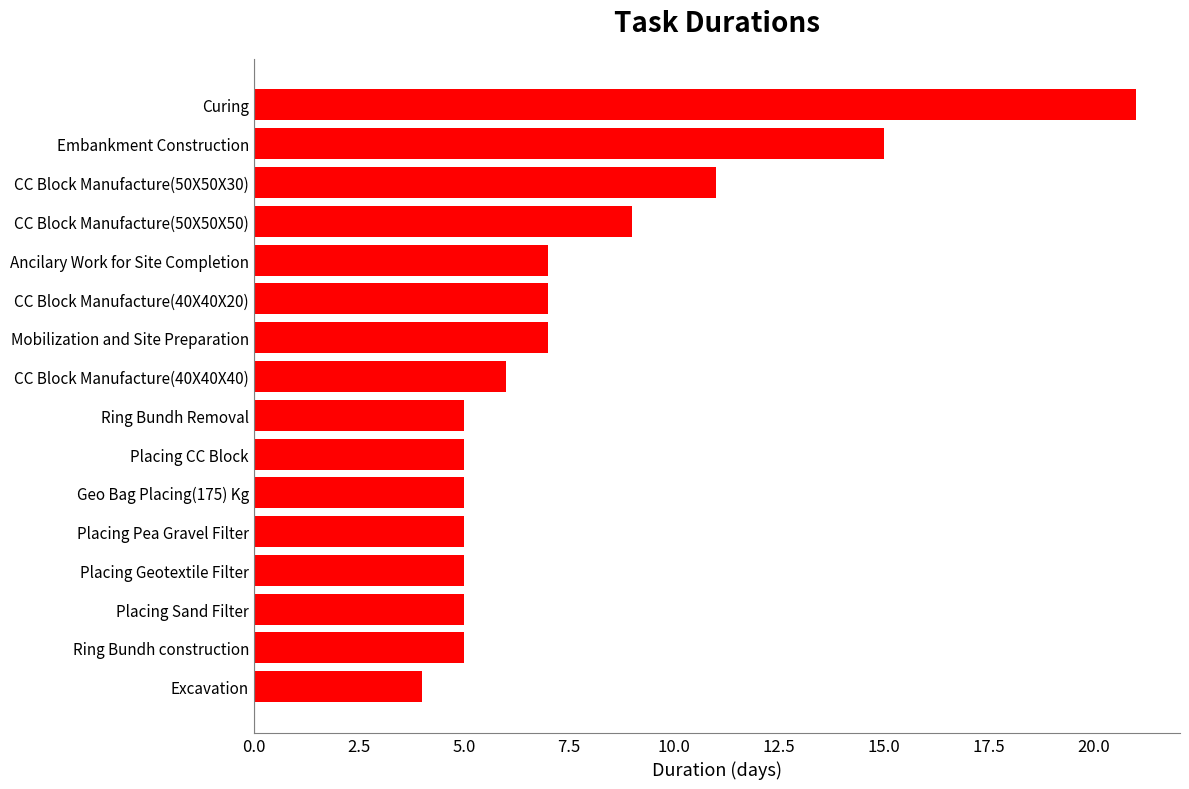

Read the value at CC Block Manufacture(50X50X50).

9